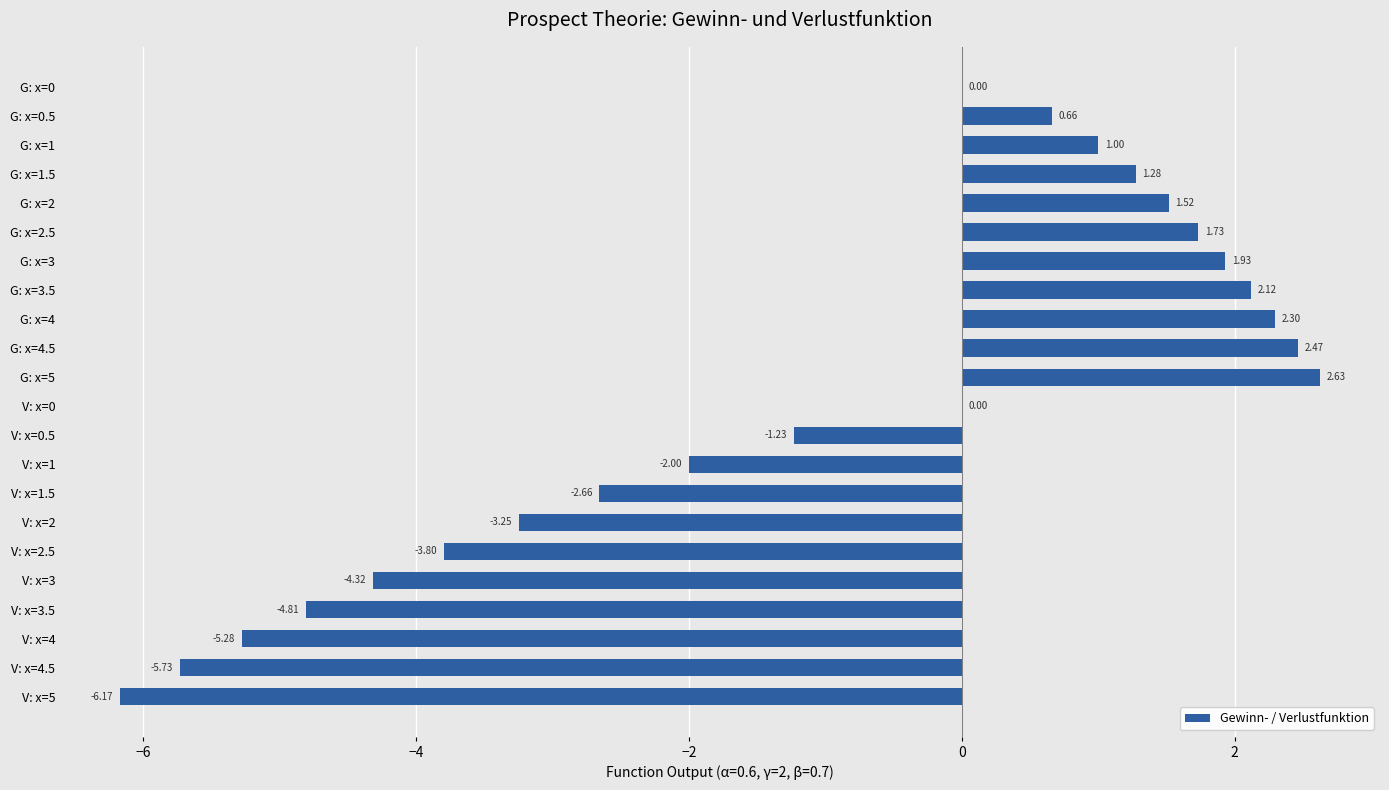

How many categories are shown in the chart?

22